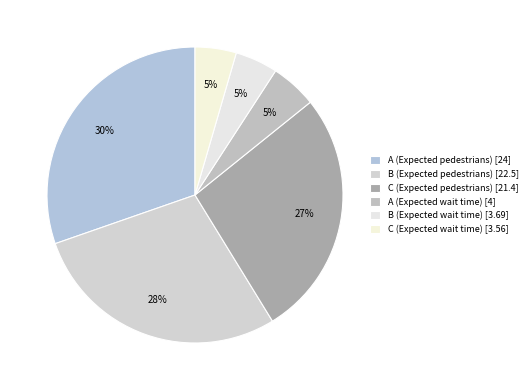

What is the smallest slice in the pie chart?

C (Expected wait time)